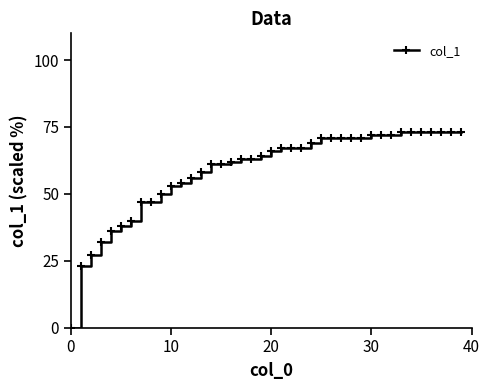

What is the difference between the second highest and second lowest values?

50.0